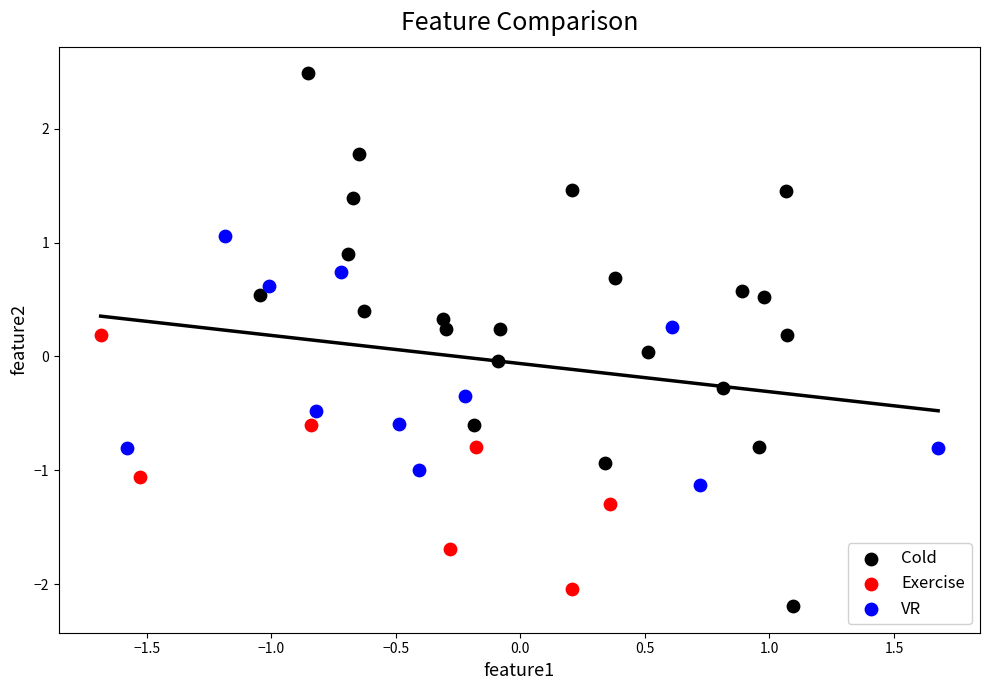

Which series has the widest spread of Y values?

Cold